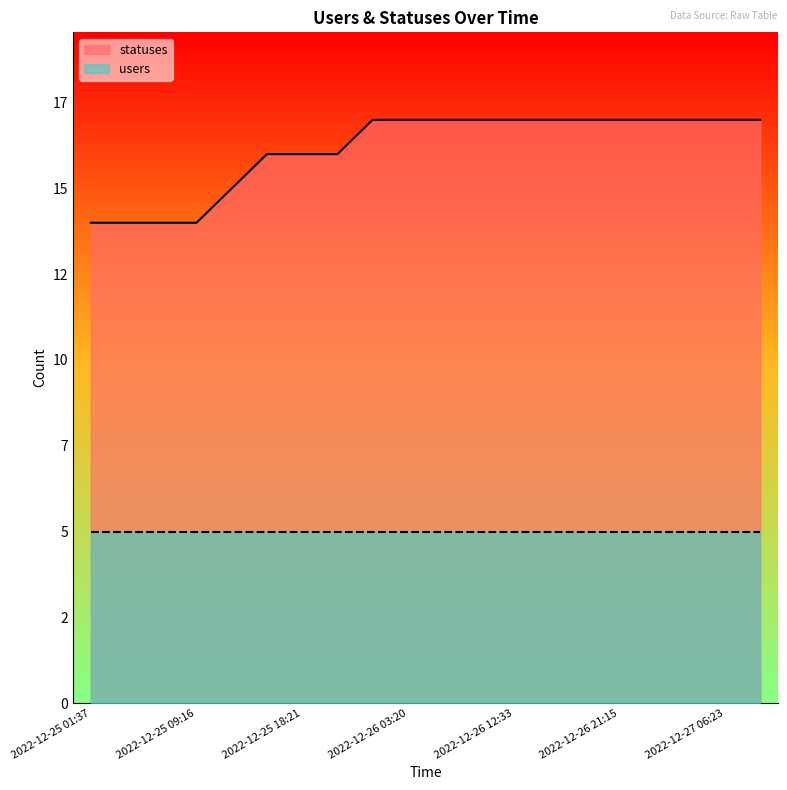

Rank the categories by value from lowest to highest.

2022-12-25 01:37, 2022-12-25 03:19, 2022-12-25 06:21, 2022-12-25 09:16, 2022-12-25 12:32, 2022-12-25 15:17, 2022-12-25 18:21, 2022-12-25 21:15, 2022-12-26 01:33, 2022-12-26 03:20, 2022-12-26 06:23, 2022-12-26 09:17, 2022-12-26 12:33, 2022-12-26 15:18, 2022-12-26 18:21, 2022-12-26 21:15, 2022-12-27 01:26, 2022-12-27 03:19, 2022-12-27 06:23, 2022-12-27 09:17